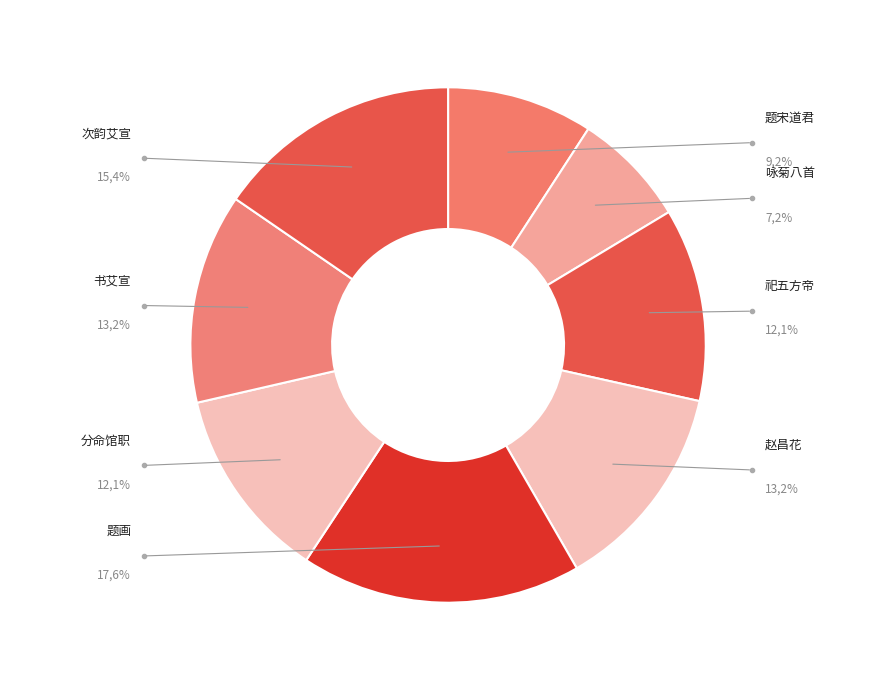

Is 次韵艾宣画四首 其二 黄精鹿 the majority of the pie?

No